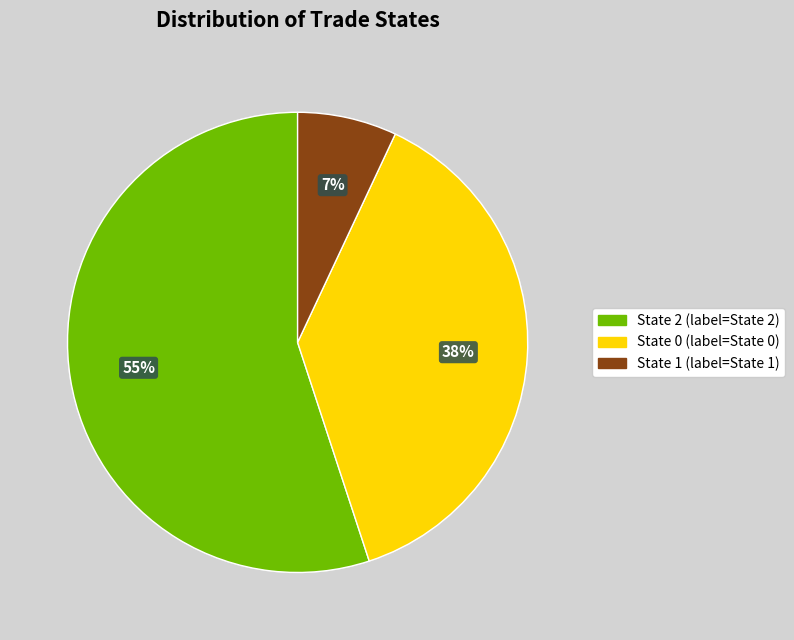

How many slices are in this pie chart?

3